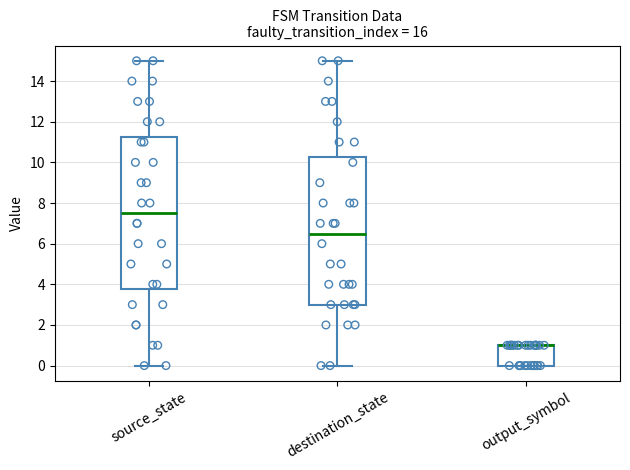

Reading left to right, transcribe this box plot: for each box, give where its median line is, the range the box spans, and where its two whiskers end, as read against the y-axis. The values are not printed on the chart, so give them approximately, as read against the axis.

source_state: median 7.6, box 3.8 to 11.2, whiskers 0.0 to 15.0
destination_state: median 6.6, box 3.0 to 10.2, whiskers 0.0 to 15.0
output_symbol: median 1.0 (drawn on the box's upper edge), box 0.0 to 1.0, whiskers 0.0 to 1.0